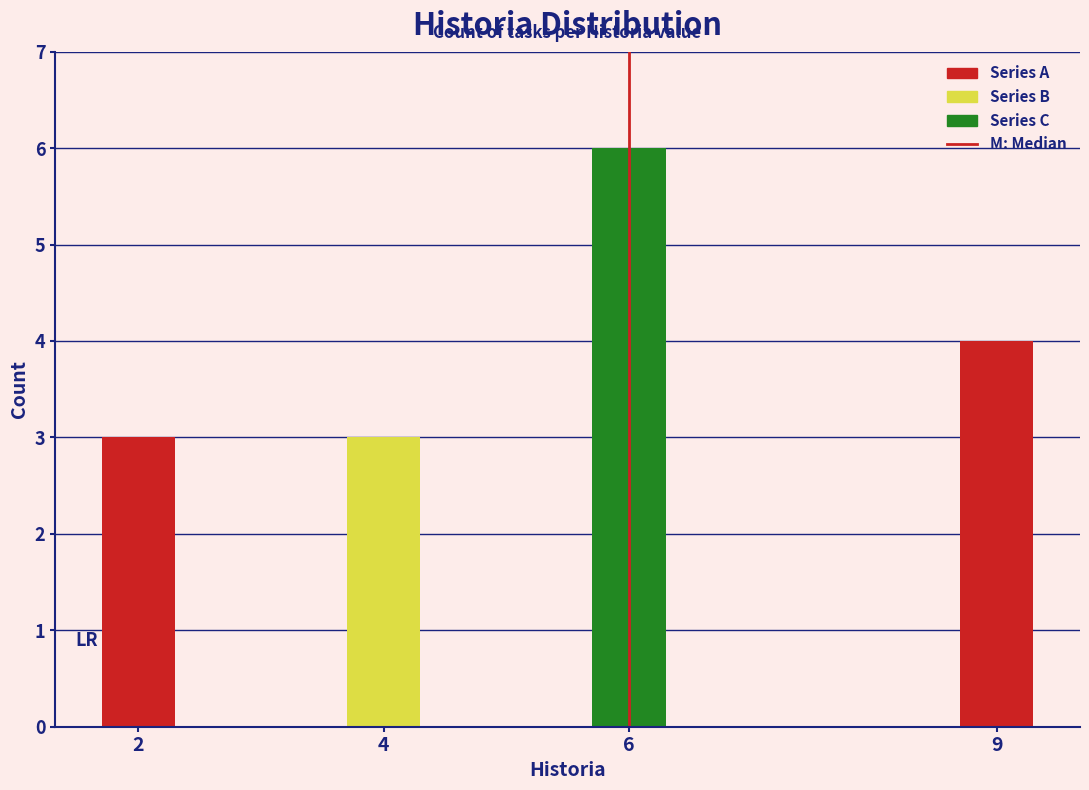

Reading left to right, extract all data points from this chart.

3	3	6	4